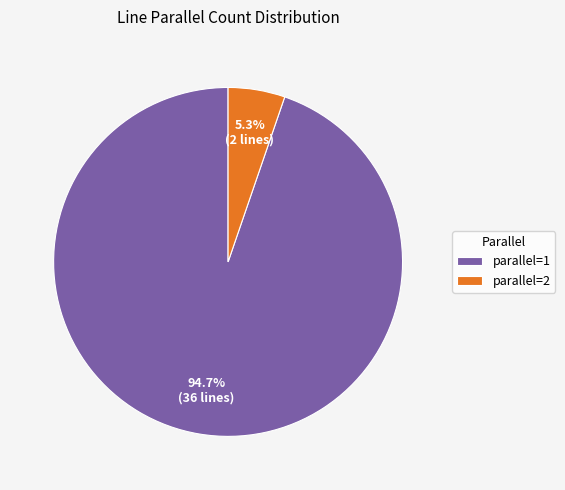

Count the number of slices in the pie.

2